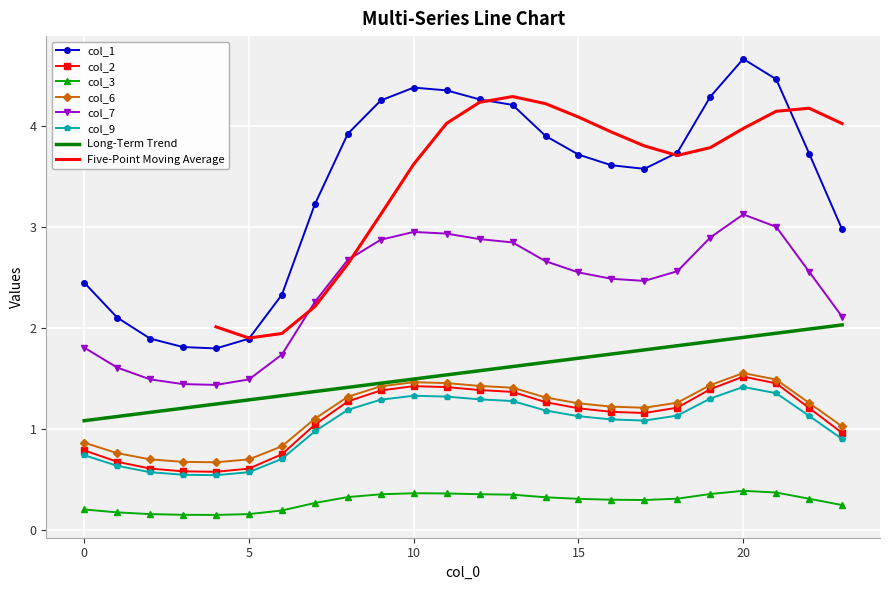

True or false: col_7 and col_6 intersect in this chart.

False